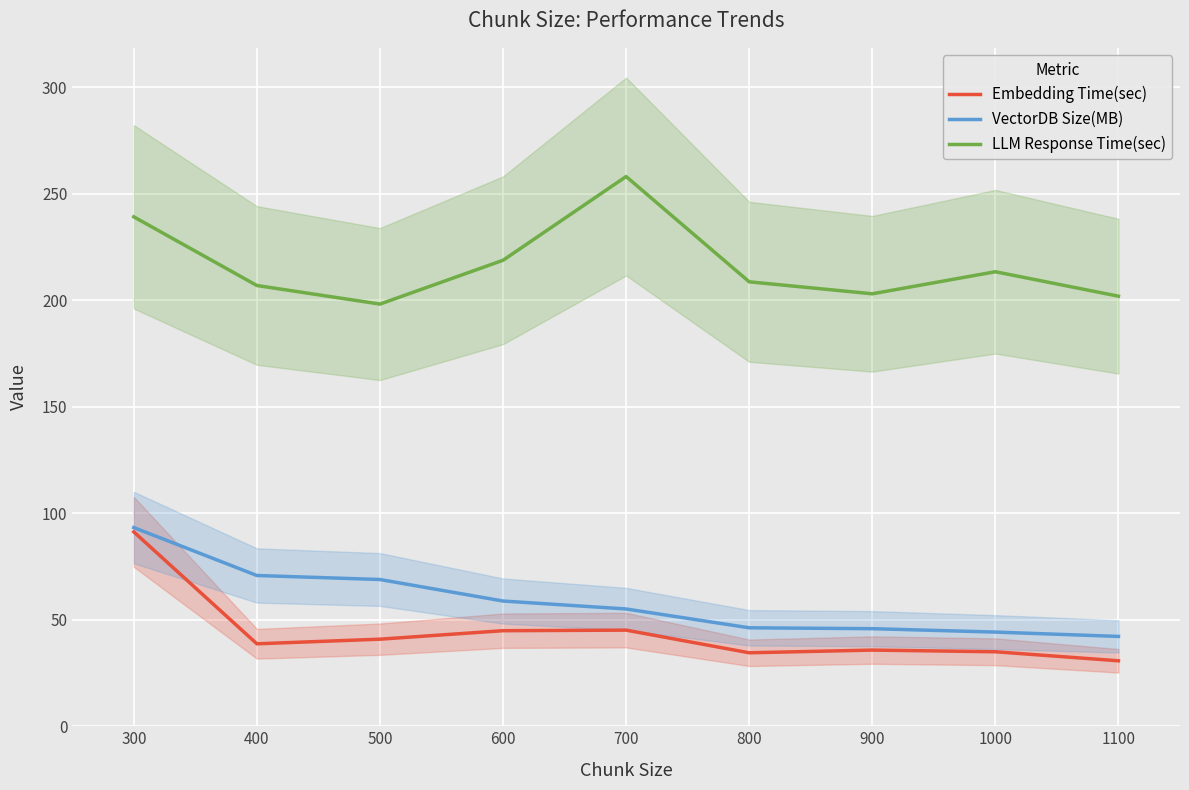

What is the minimum value for VectorDB Size(MB)?

42.2